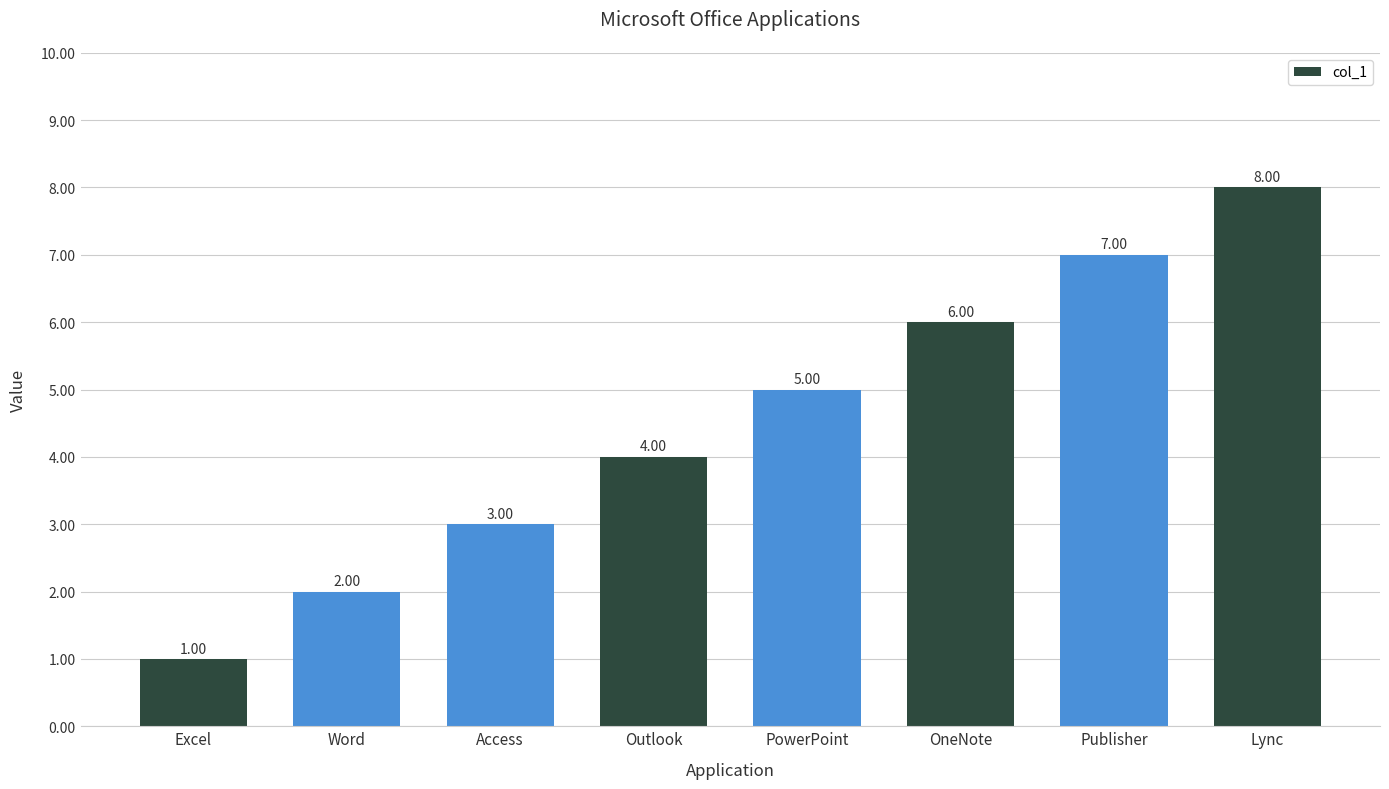

How many categories are shown in the chart?

8